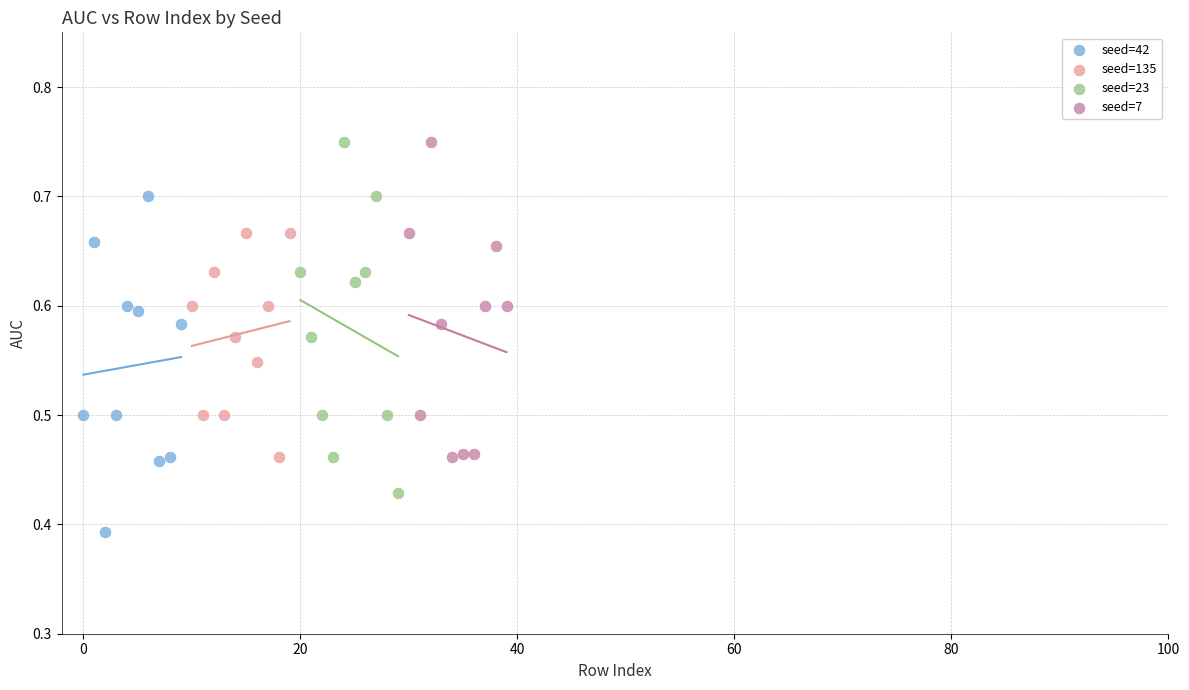

Which series has the widest spread of Y values?

seed=23